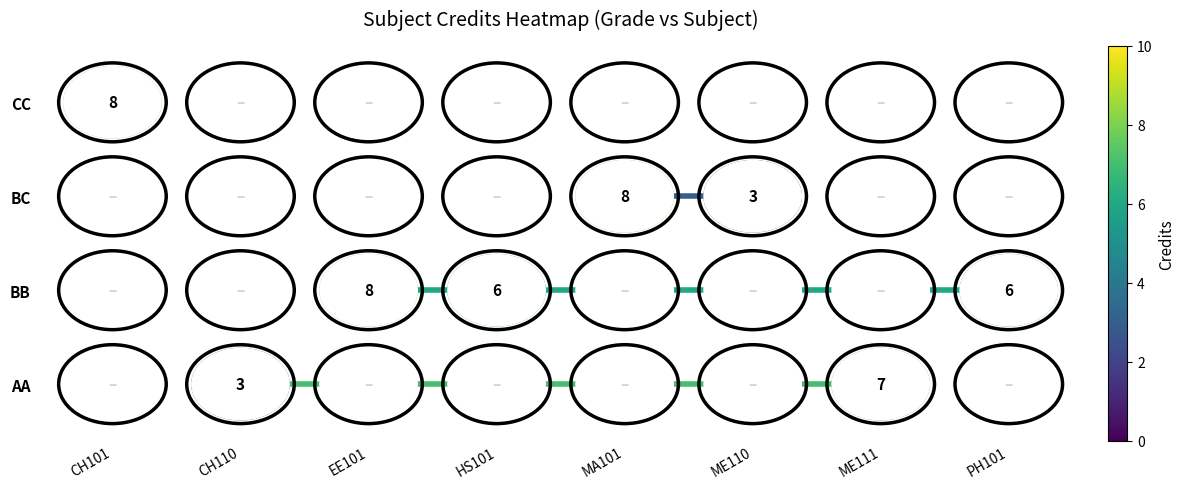

Is it true that BC equals 4.6 at MA101?

False